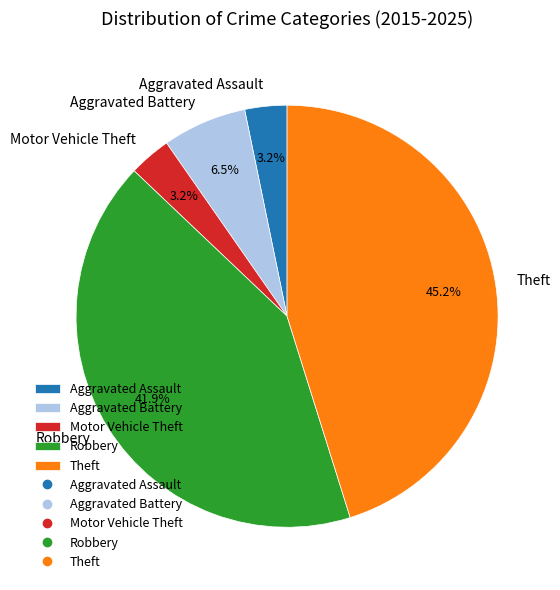

Which has a higher value, Aggravated Battery or Aggravated Assault?

Aggravated Battery